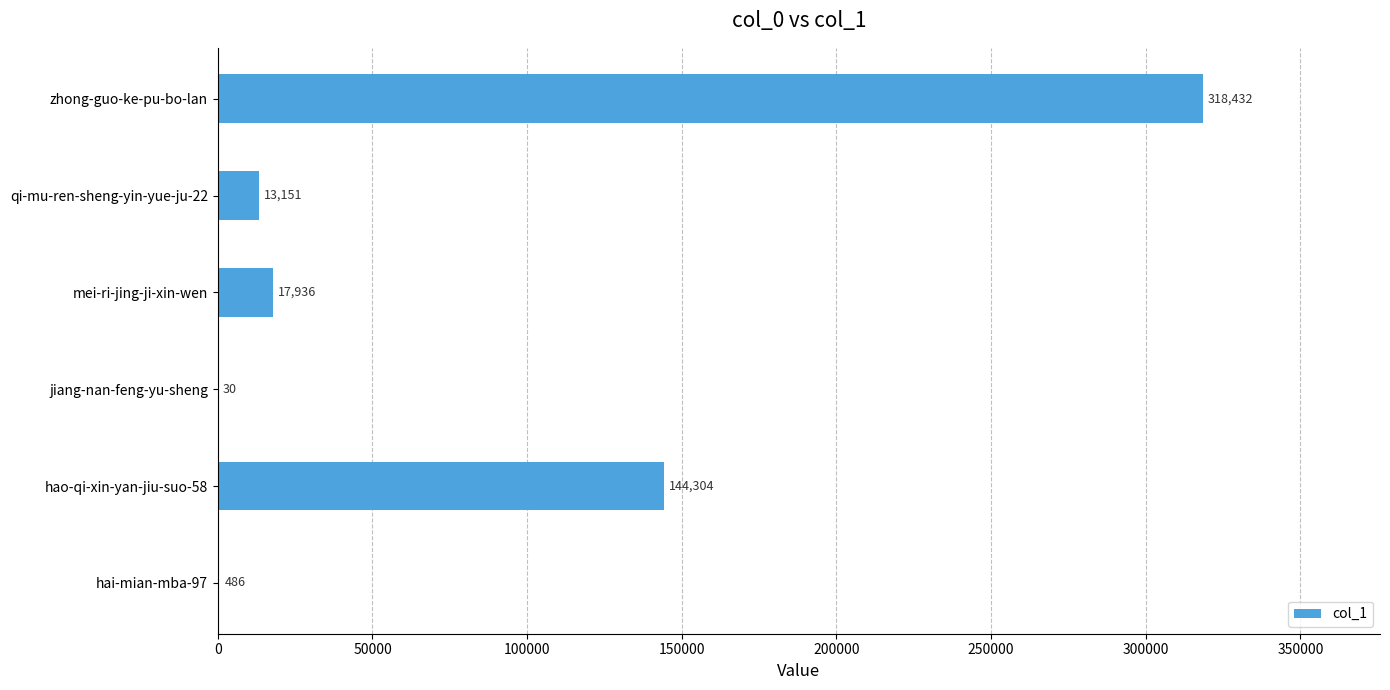

What is the average value?

82390